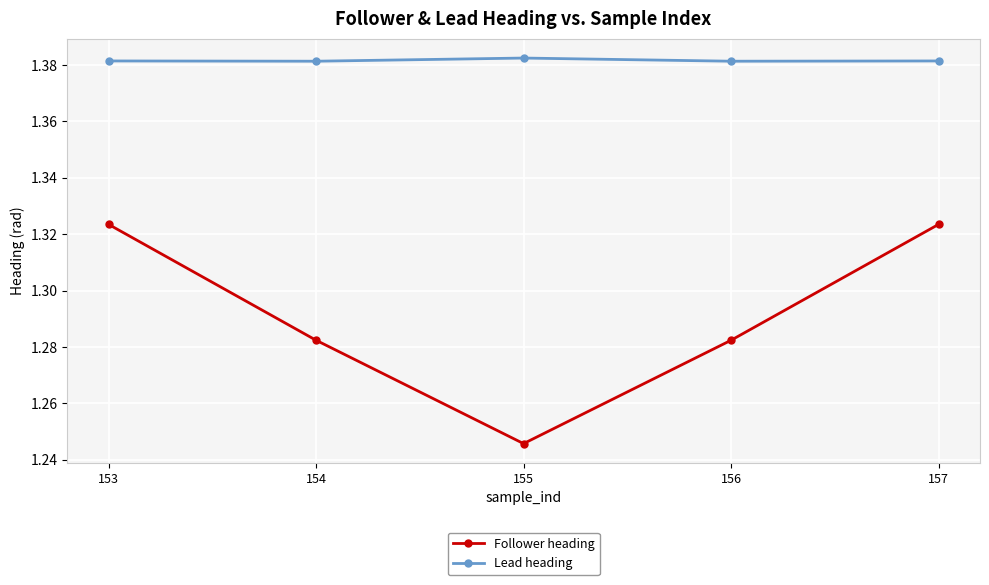

Which series has the largest range (max minus min)?

Follower heading